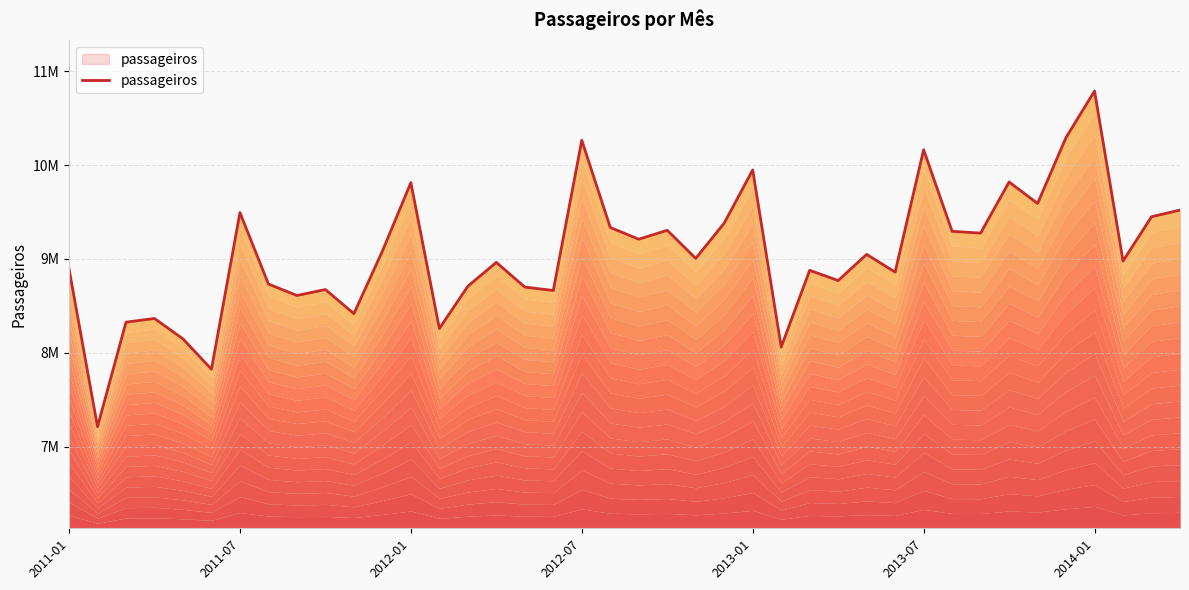

Which has a higher value, 24 or 11?

24